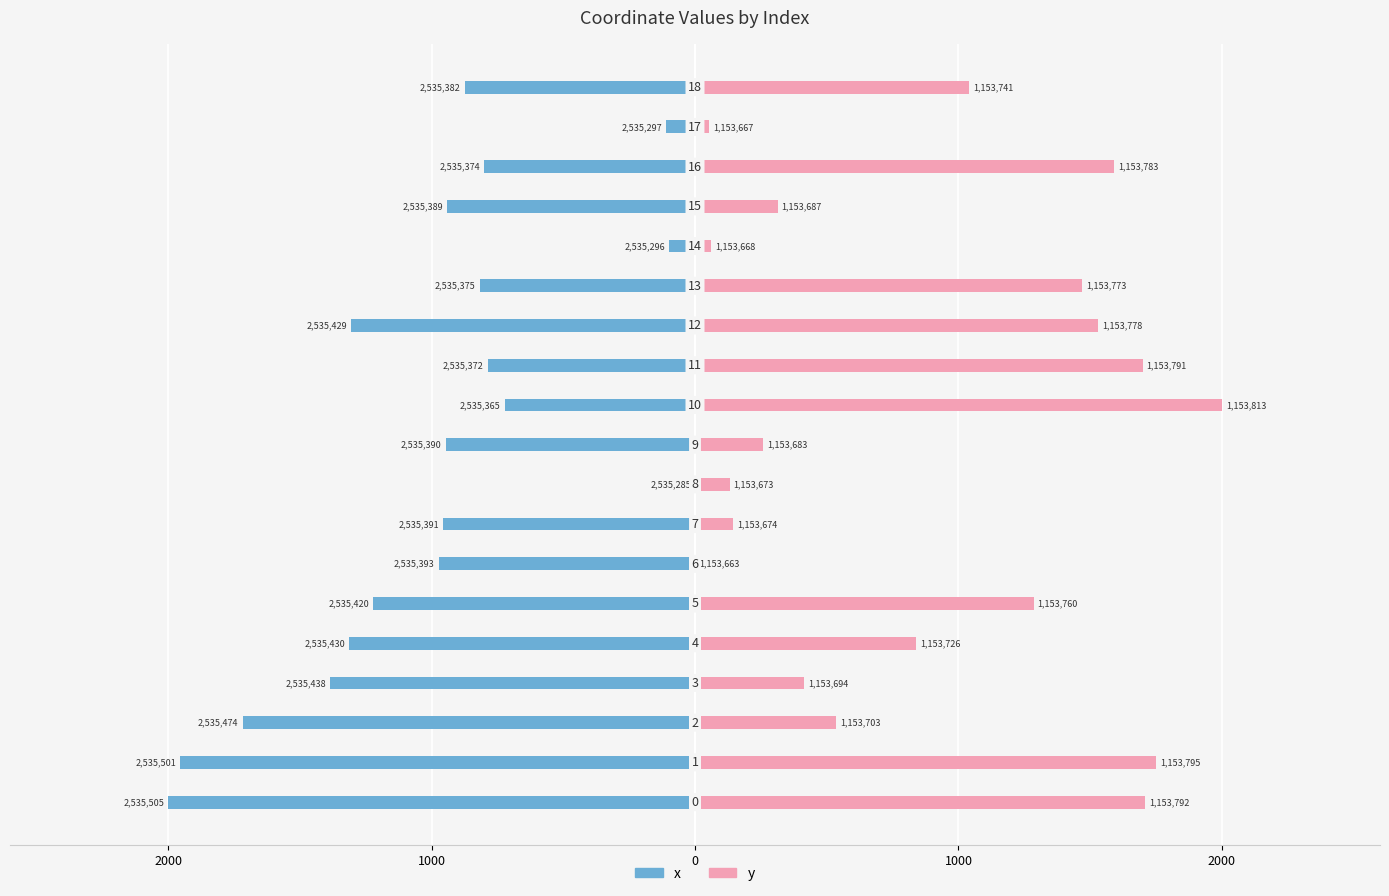

Which series has the largest range (max minus min)?

x